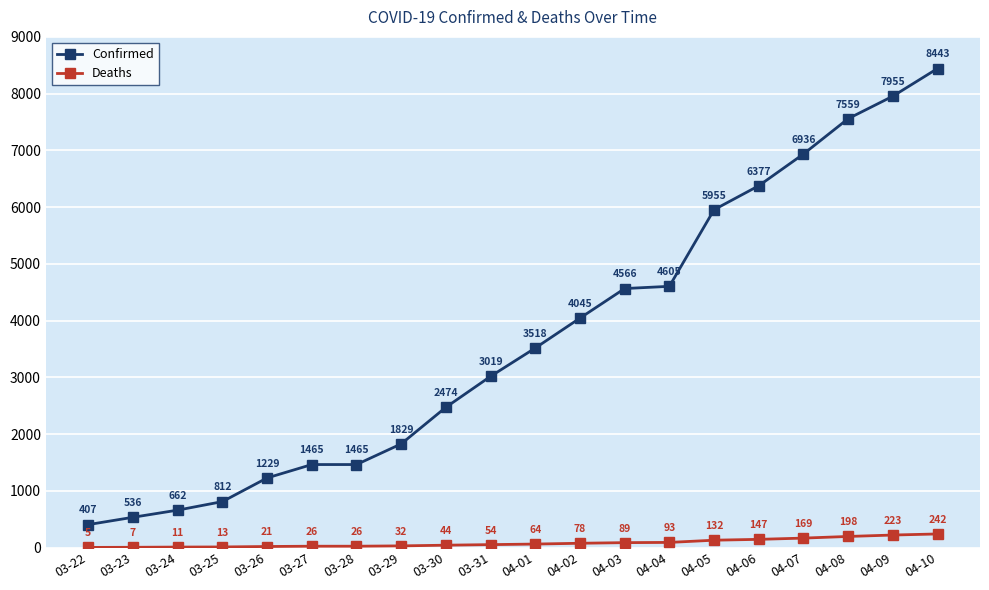

What is the greatest value displayed?

8443